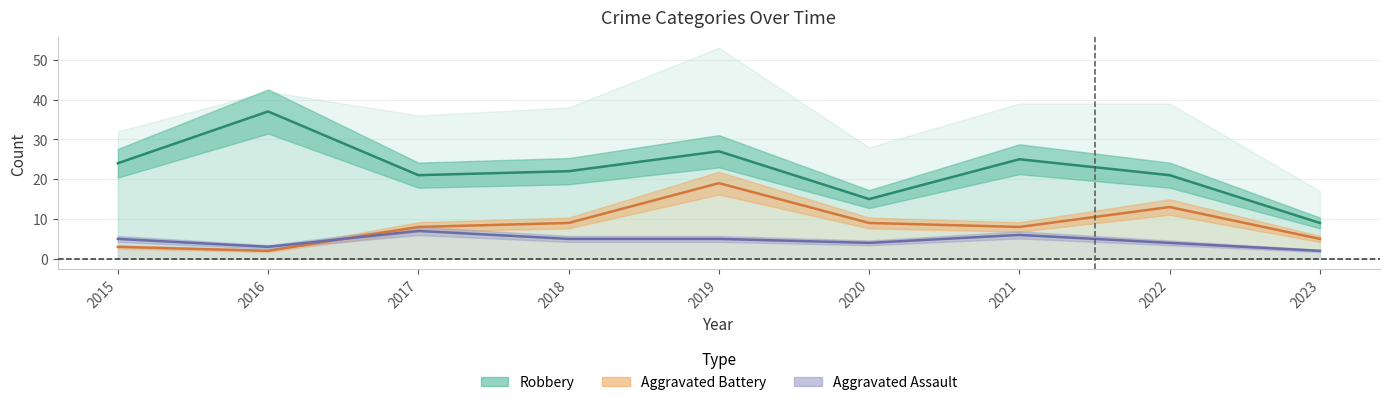

The value of Aggravated Battery at 2020 is 9. True or false?

True